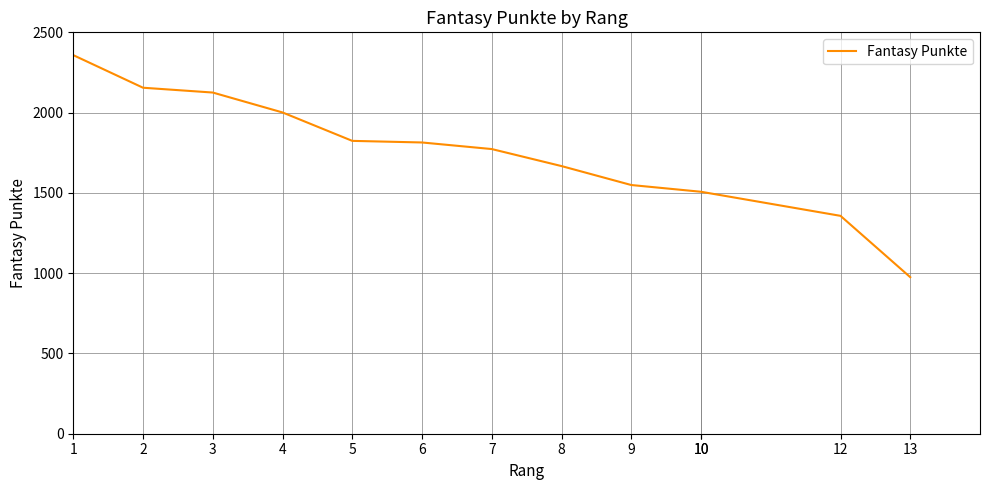

Reading left to right, list all the values displayed in this chart.

2358	2155	2125	2001	1824	1814	1773	1667	1549	1507	1507	1357	975